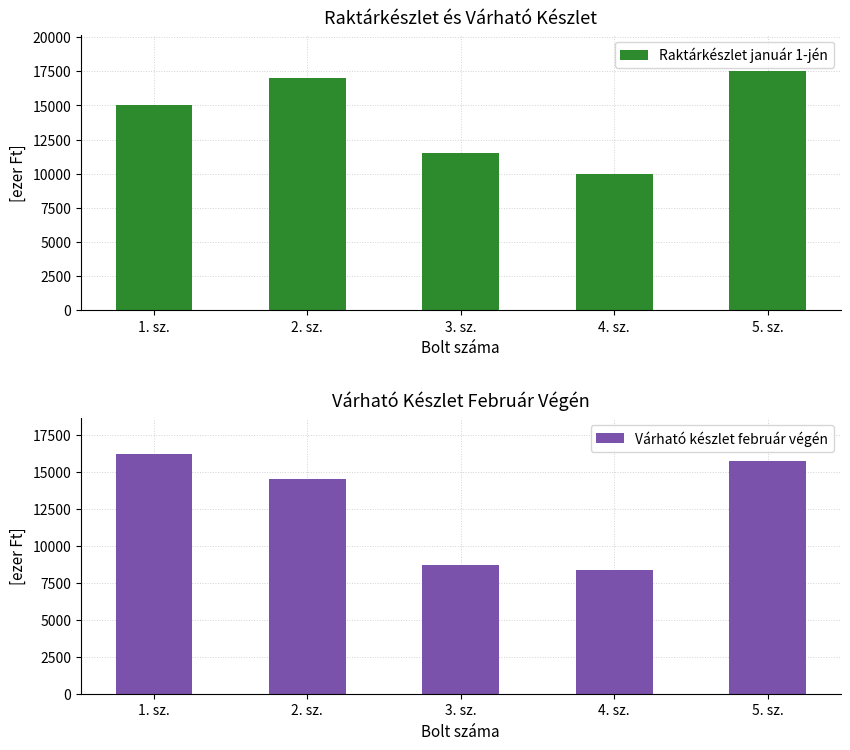

What is the difference between the maximum and minimum values in the Várható készlet február végén series?

7826.0